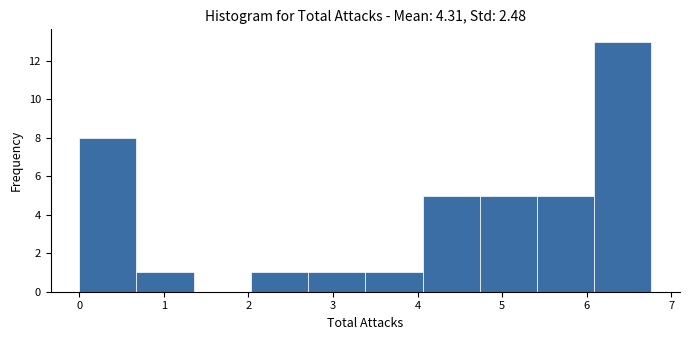

Reading left to right, transcribe this chart: for each bar, give the range it covers on the x-axis and its height. Neither the bar edges nor the heights are printed on the chart, so give them approximately, as read against the axes.

0.0 to 0.7: 8
0.7 to 1.4: 1
1.4 to 2.0: 0
2.0 to 2.7: 1
2.7 to 3.4: 1
3.4 to 4.1: 1
4.1 to 4.7: 5
4.7 to 5.4: 5
5.4 to 6.1: 5
6.1 to 6.8: 13